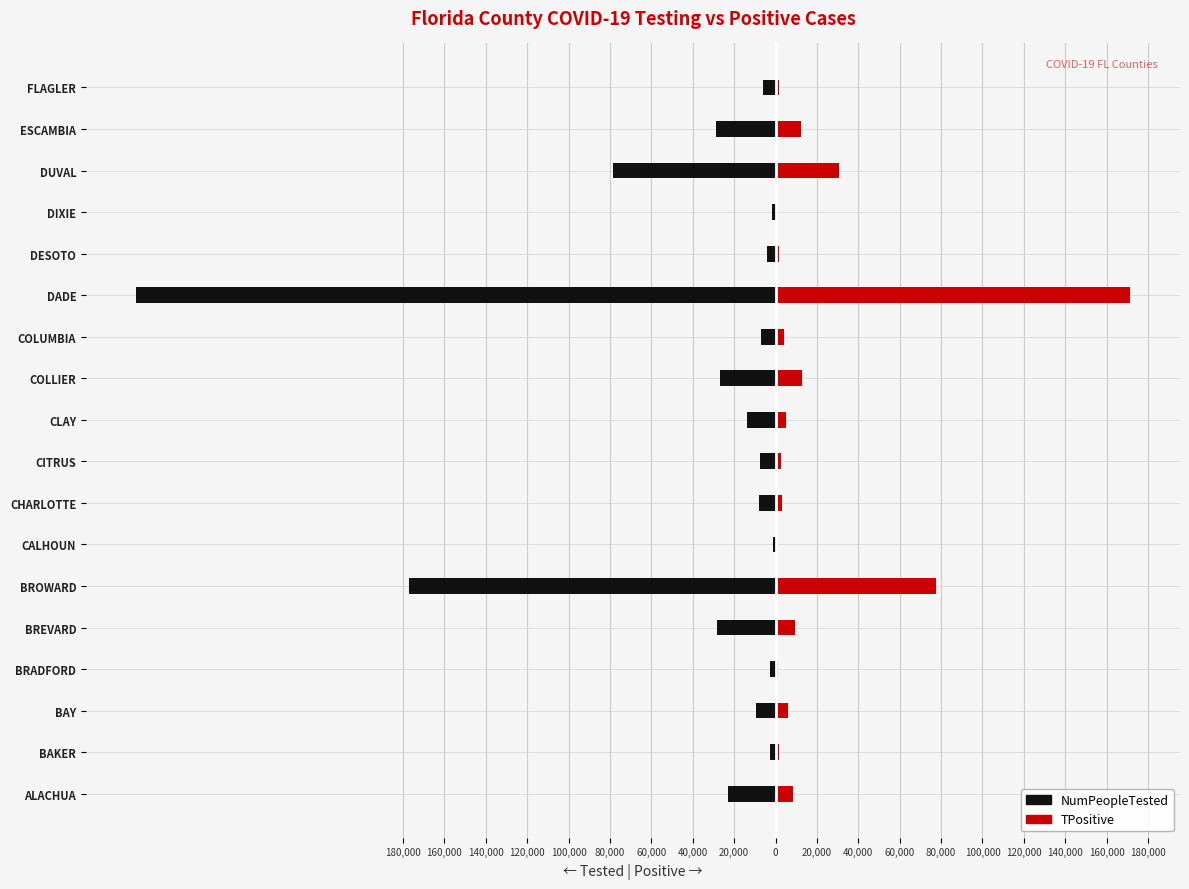

What is the difference between the second highest and minimum values in the TPositive series?

77001